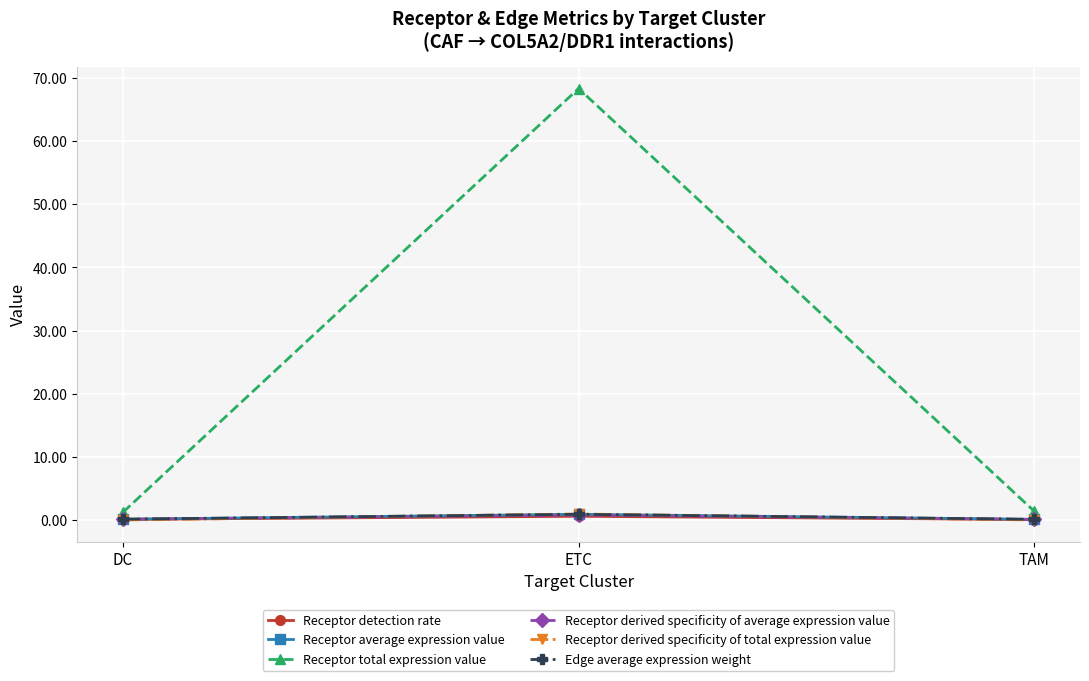

What position from the right is DC?

3